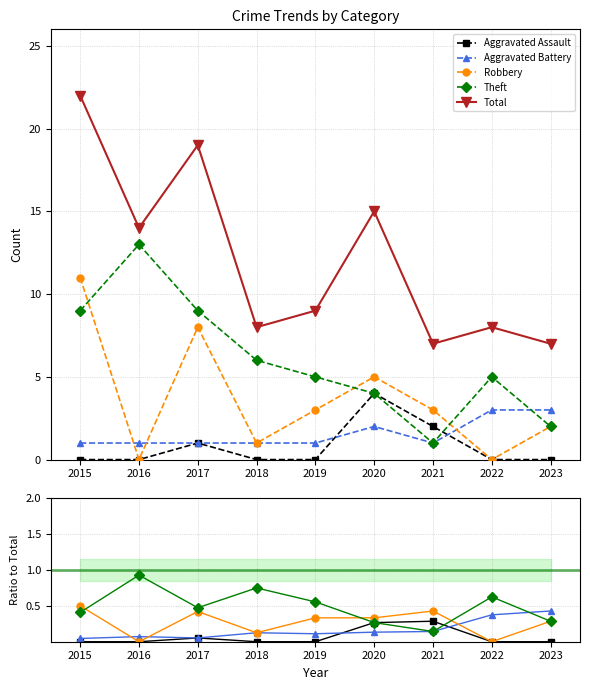

True or false: Total has a value of 7.0 at 2023.

True